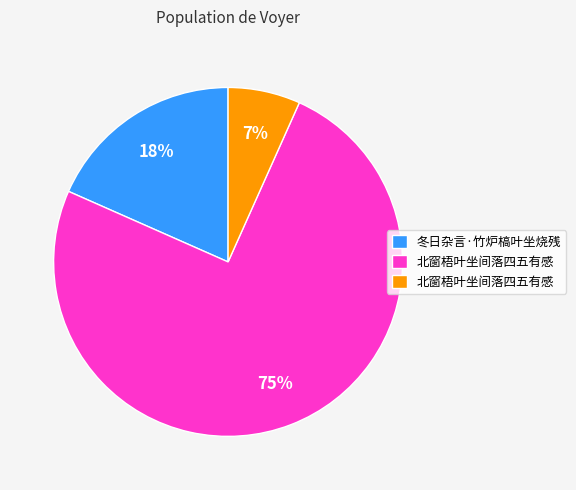

To the nearest percent, what is the average slice percentage?

33%